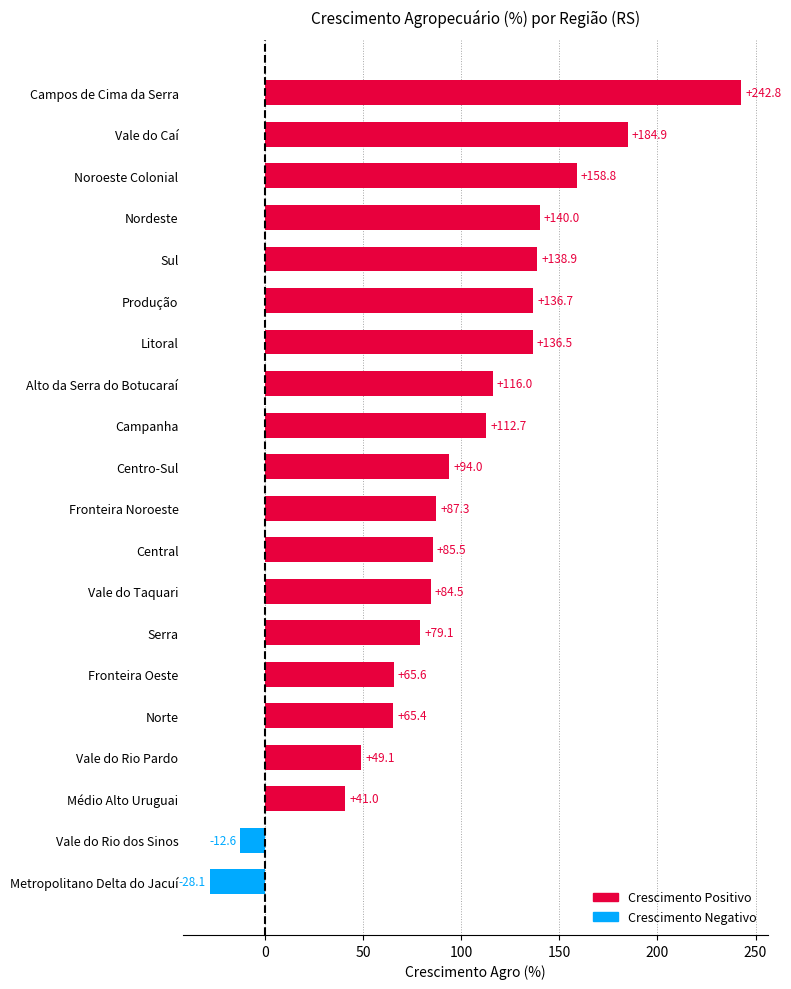

What is the sum of the values at Vale do Caí and Centro-Sul?

279.0